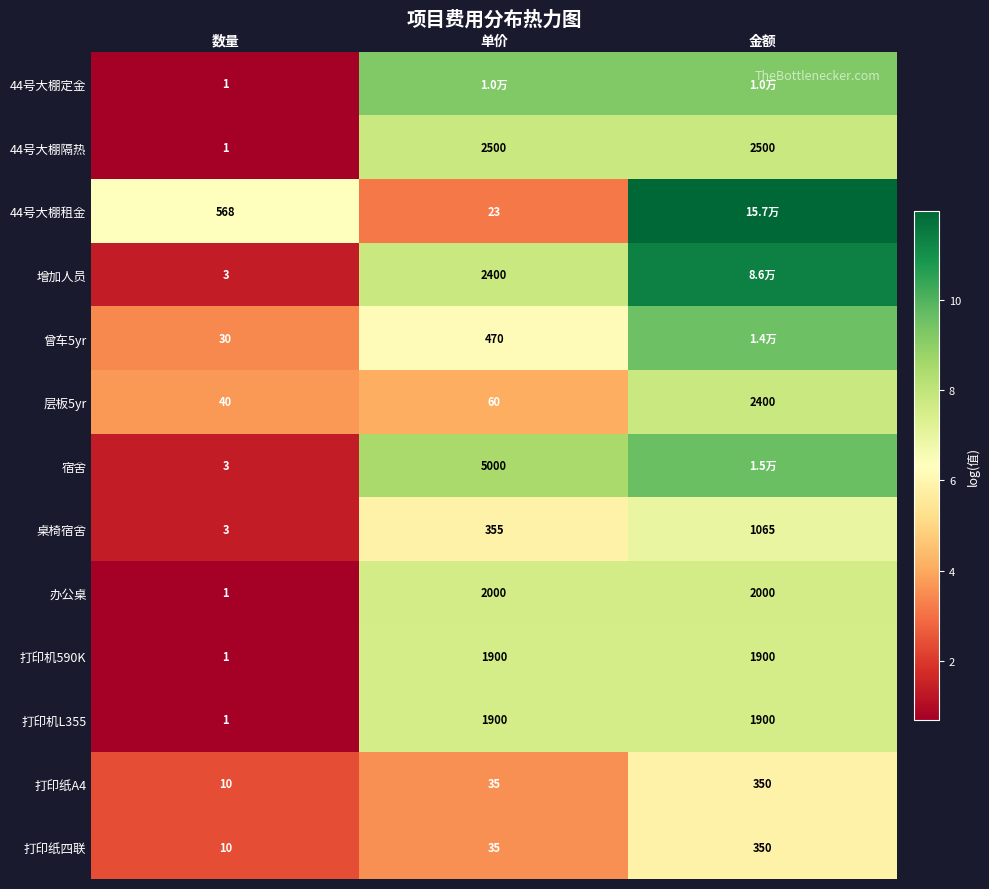

Which category has the lowest value in the 打印机590K series?

数量